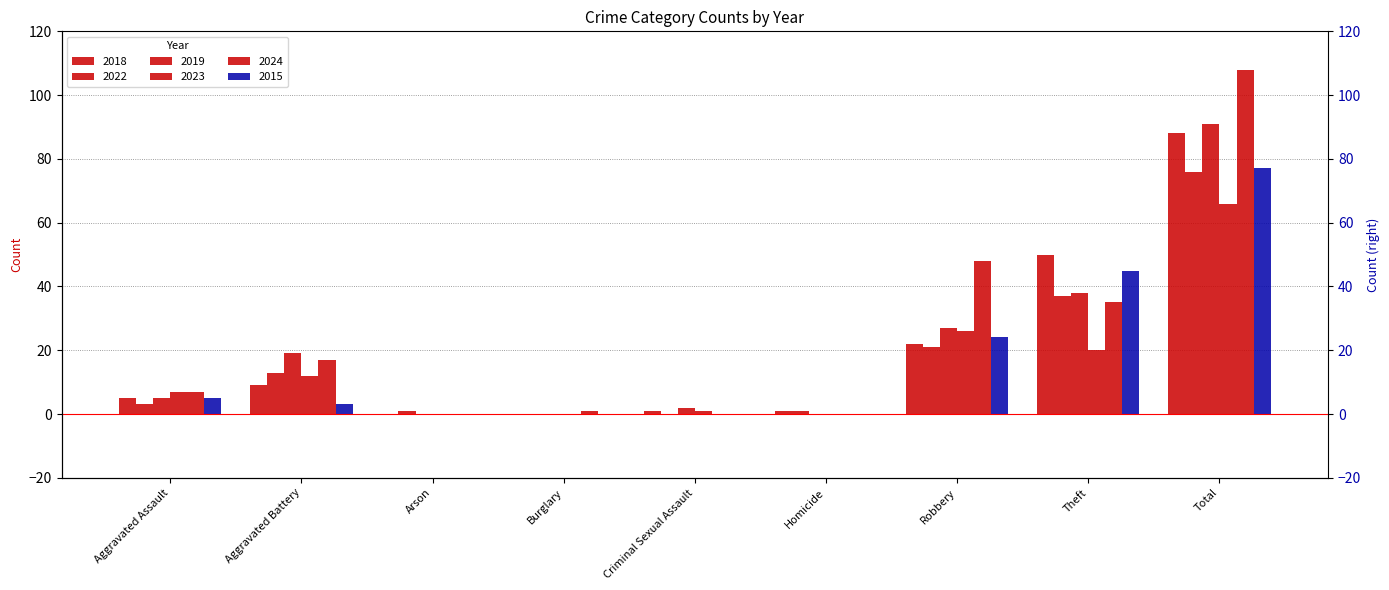

Rank the series at Homicide from highest to lowest value.

2018, 2022, 2019, 2023, 2024, 2015